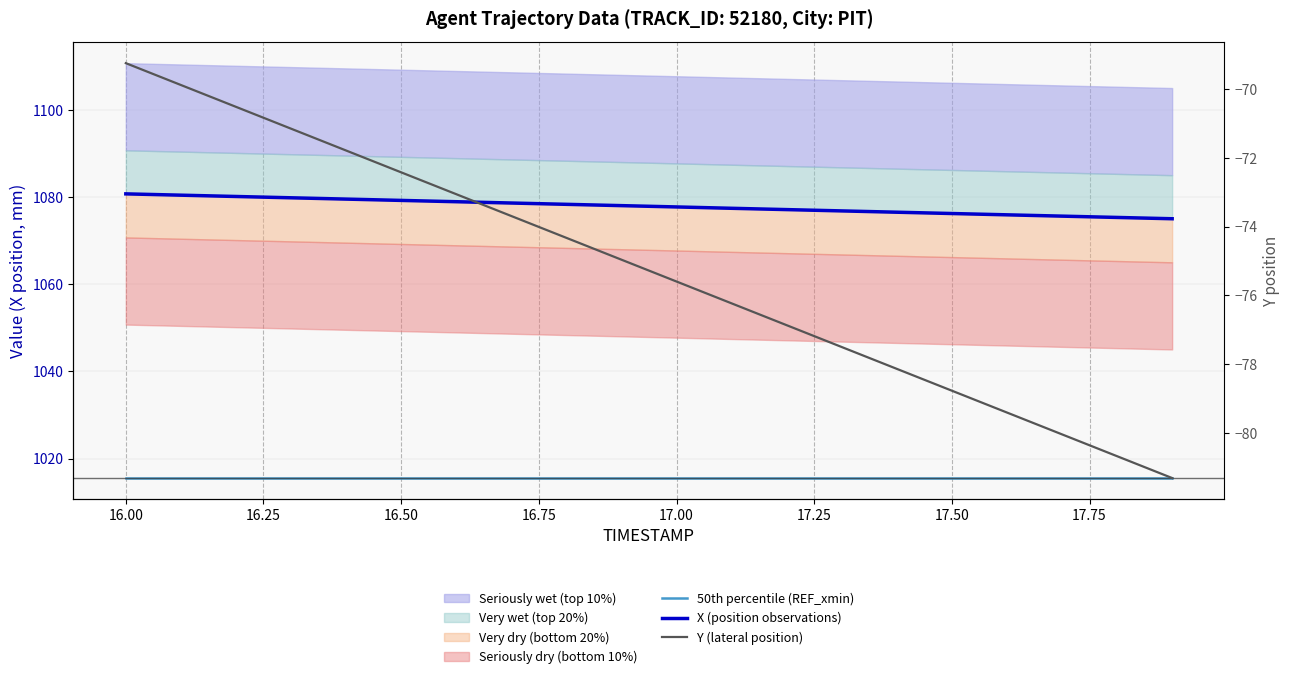

What is the minimum value for Y (lateral position)?

-81.3